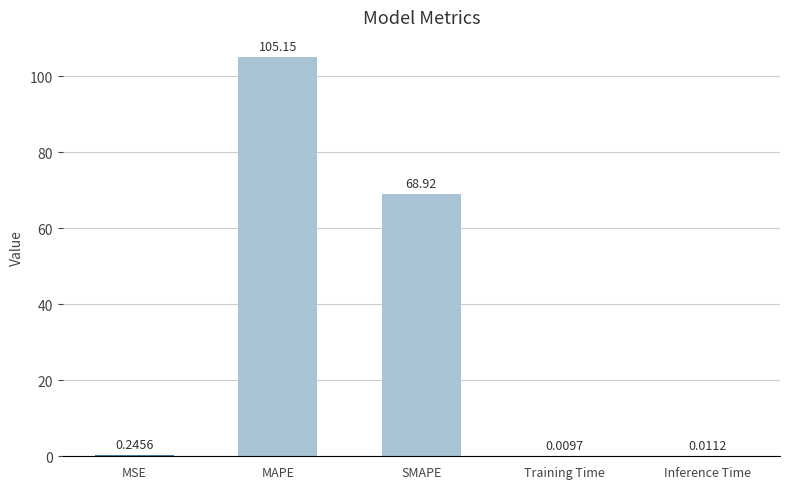

Are the bars horizontal?

No